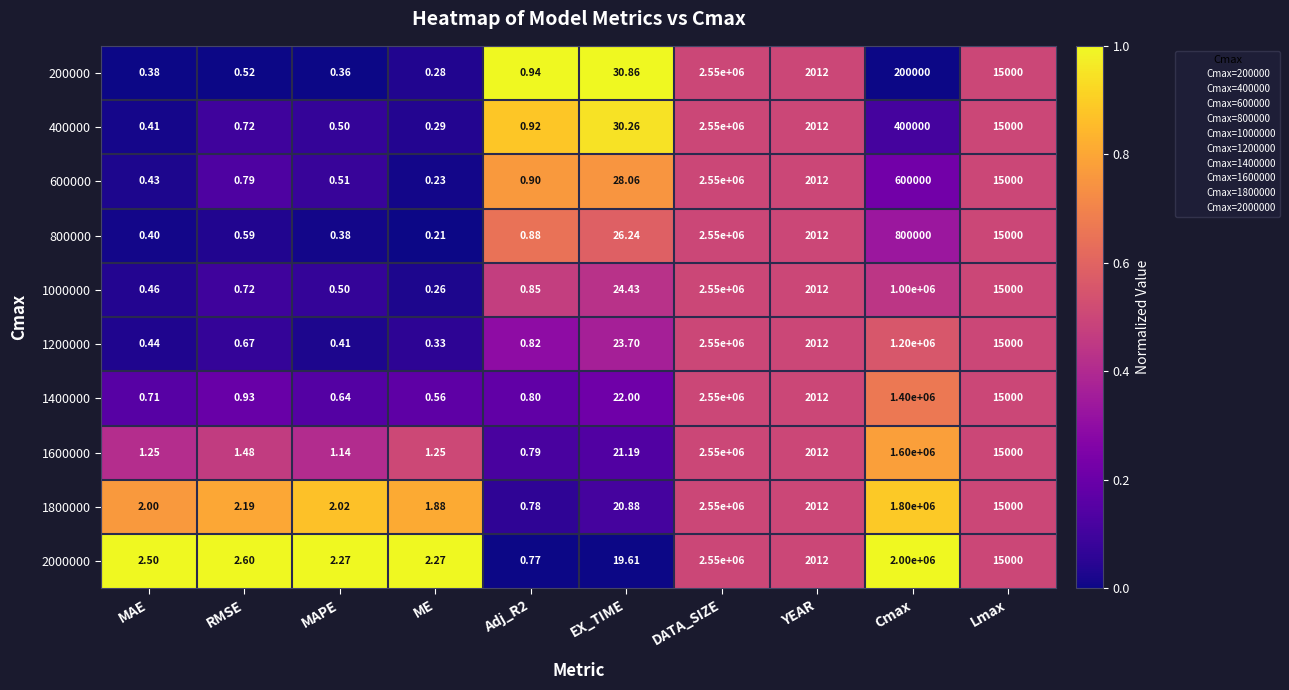

Is the value of 600000 at MAPE greater than the value of 1800000 at EX_TIME?

No